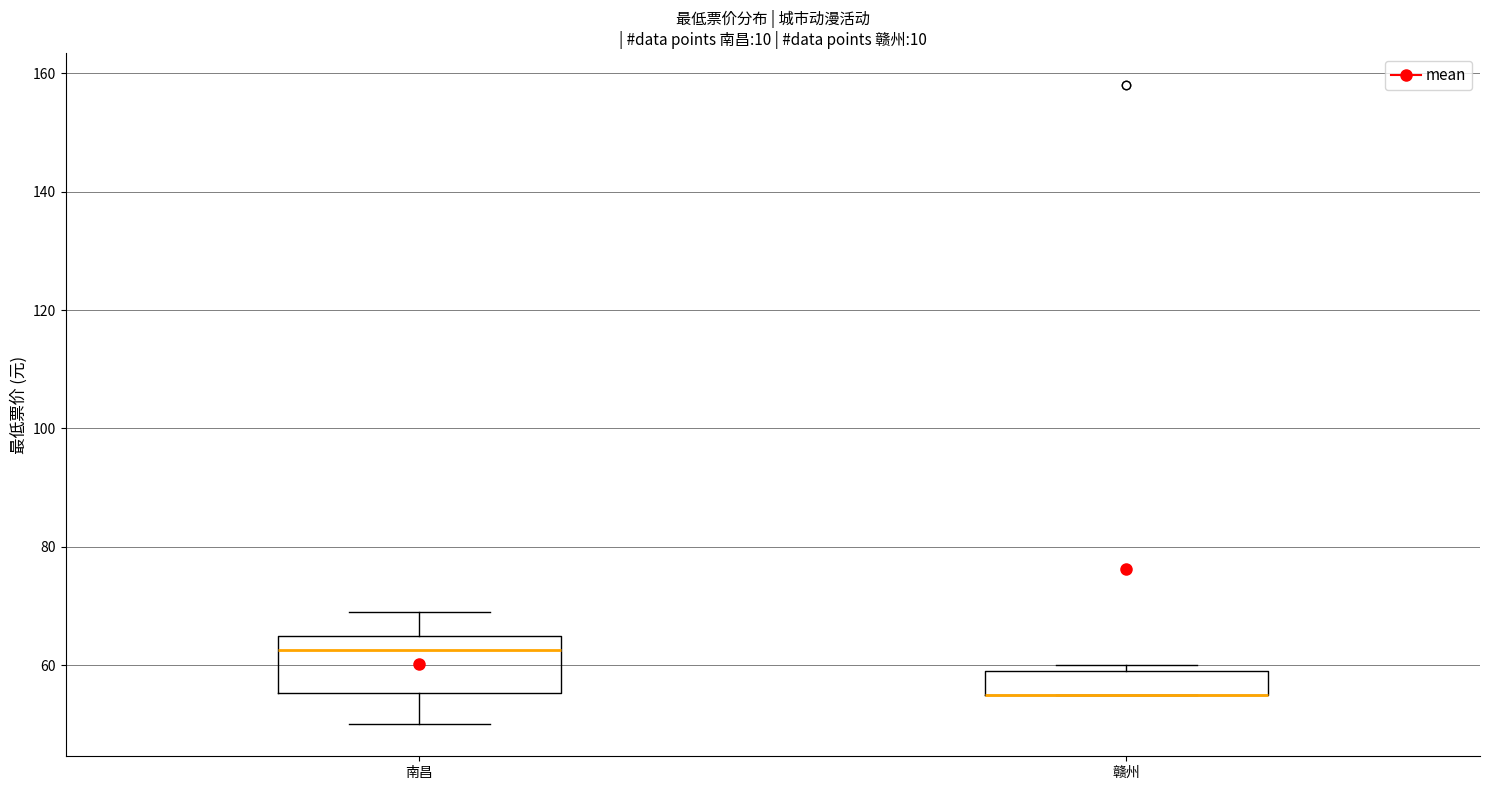

Reading left to right, transcribe this box plot: for each box, give where its median line is, the range the box spans, and where its two whiskers end, as read against the y-axis. The values are not printed on the chart, so give them approximately, as read against the axis.

南昌: median 62, box 56 to 66, whiskers 50 to 70
赣州: median 56 (drawn on the box's lower edge), box 56 to 60, whiskers 56 to 60 (just above the box's upper edge)